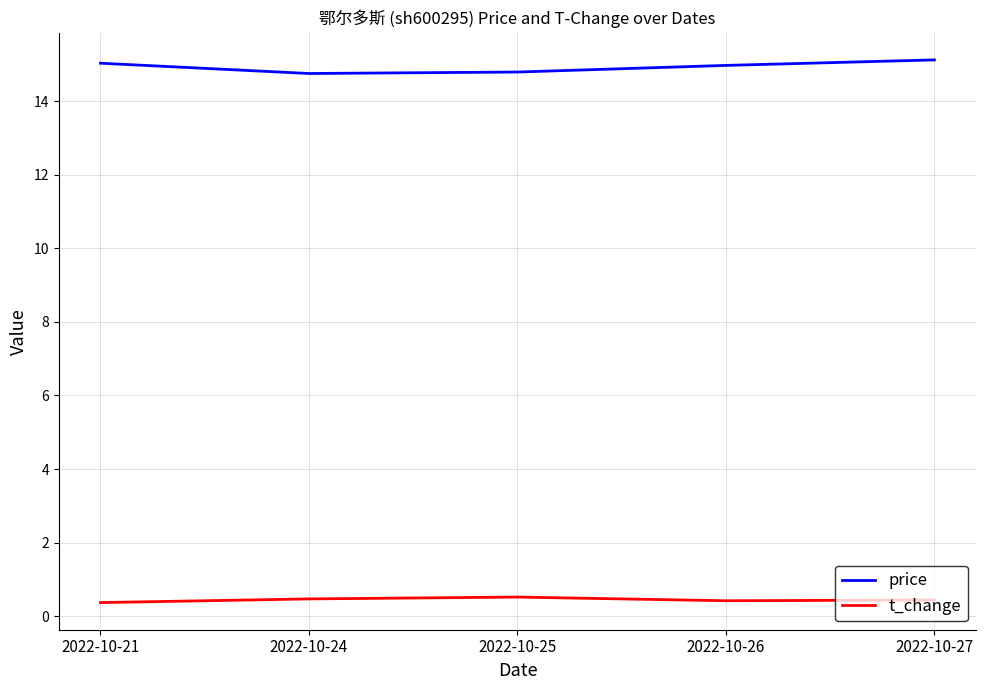

What is the total value across all series at 2022-10-25?

15.3